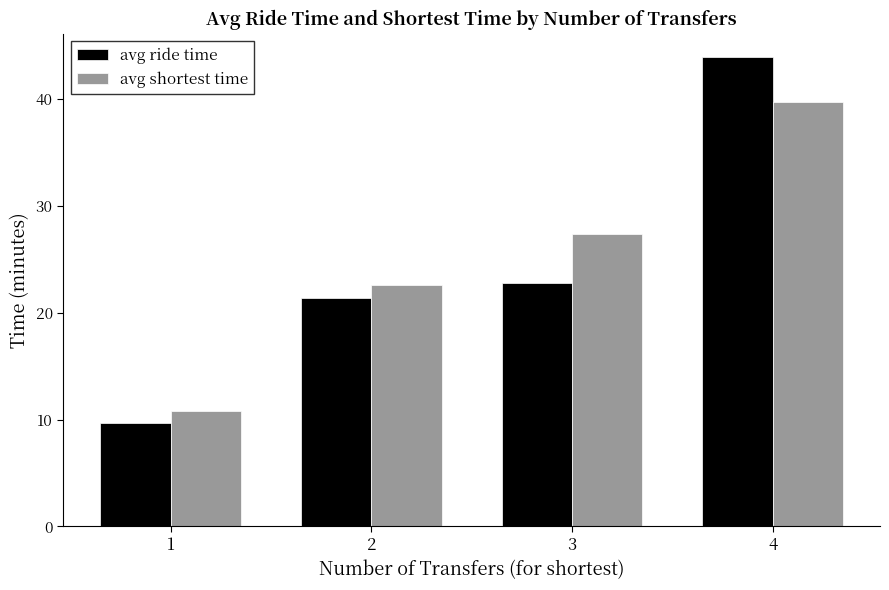

Reading right to left, extract all data points from this chart.

avg ride time: 4=43.9	3=22.7	2=21.3	1=9.7
avg shortest time: 4=39.7	3=27.4	2=22.6	1=10.8